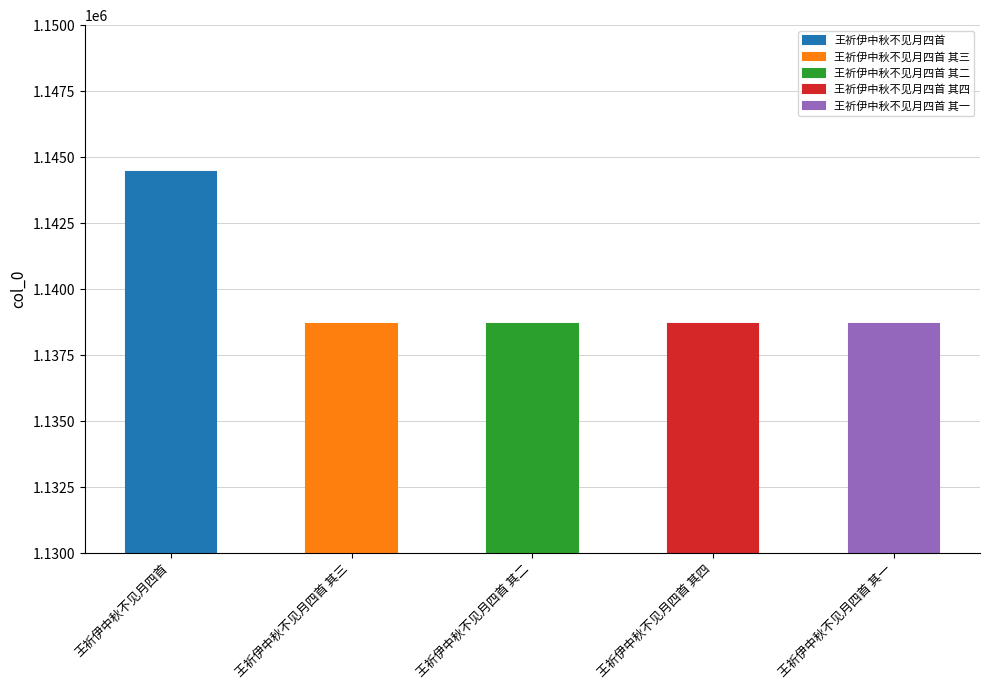

What is the label of the 2nd bar from the right?

王祈伊中秋不见月四首 其四